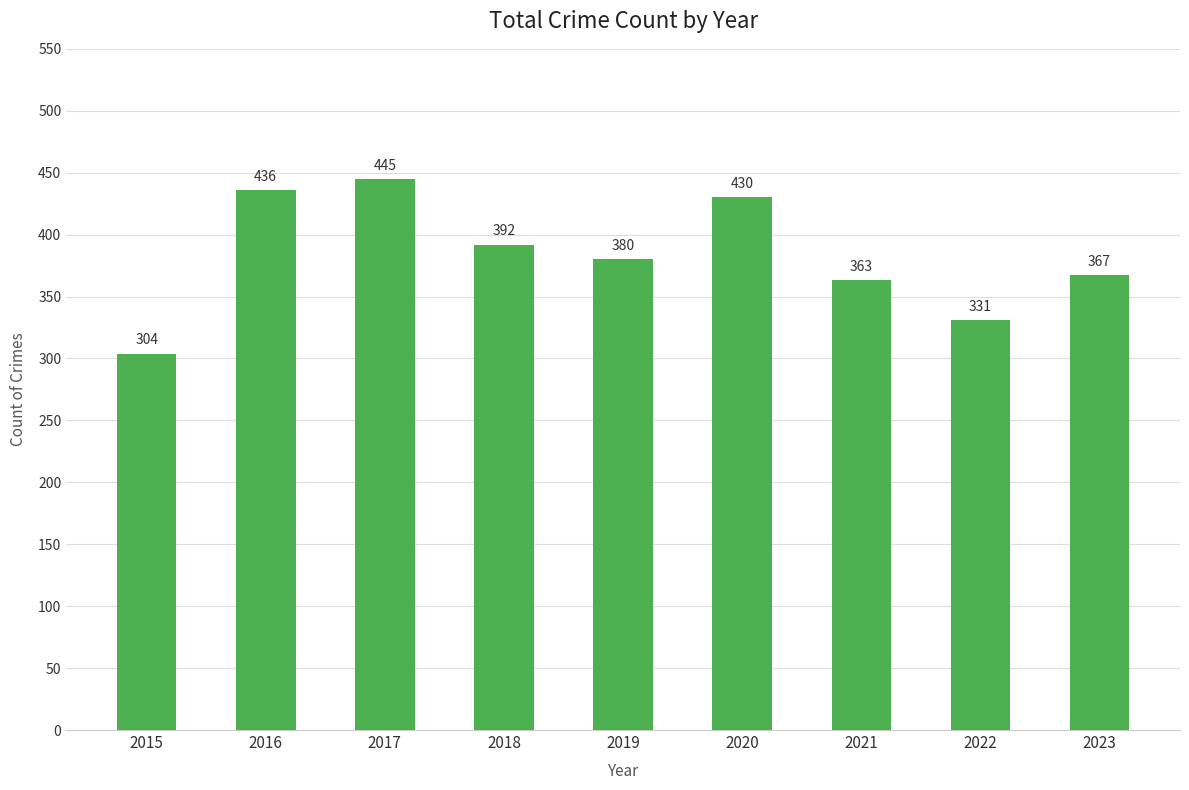

List the labels in order of value, largest first.

2017, 2016, 2020, 2018, 2019, 2023, 2021, 2022, 2015